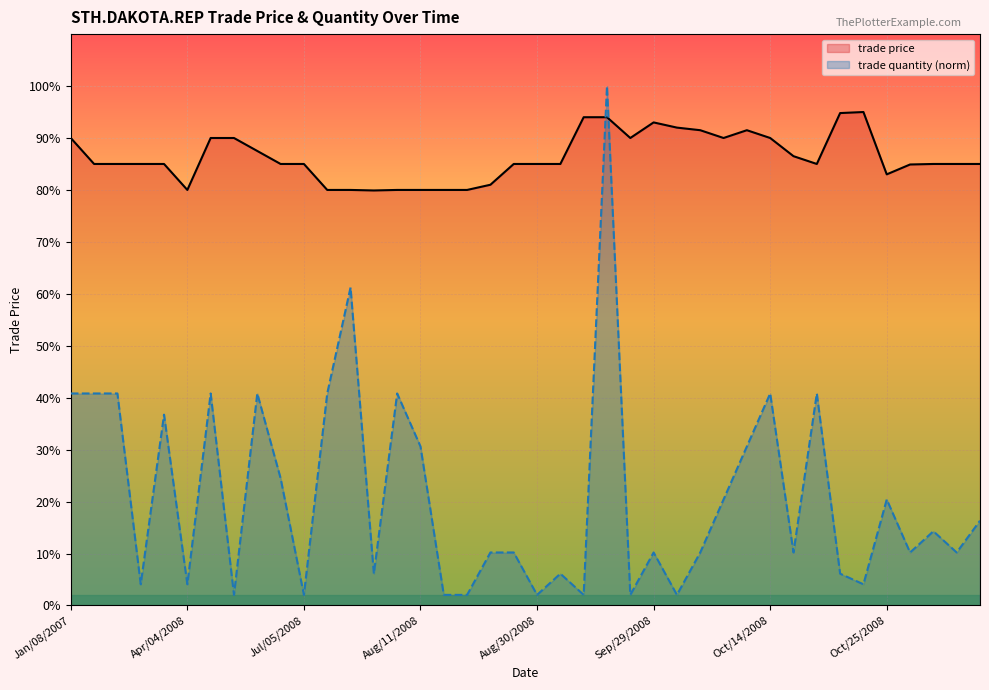

Which series has the largest range (max minus min)?

trade quantity (norm)